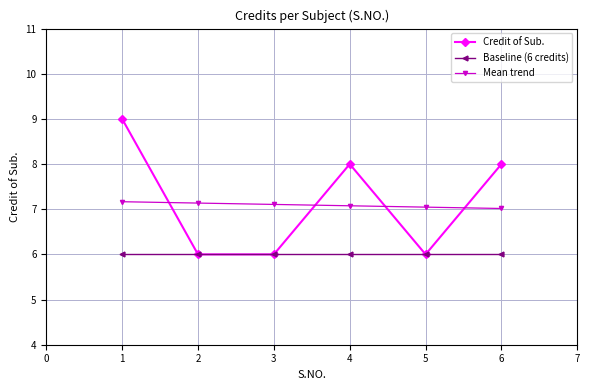

What is the sum of all Mean trend values?

42.6